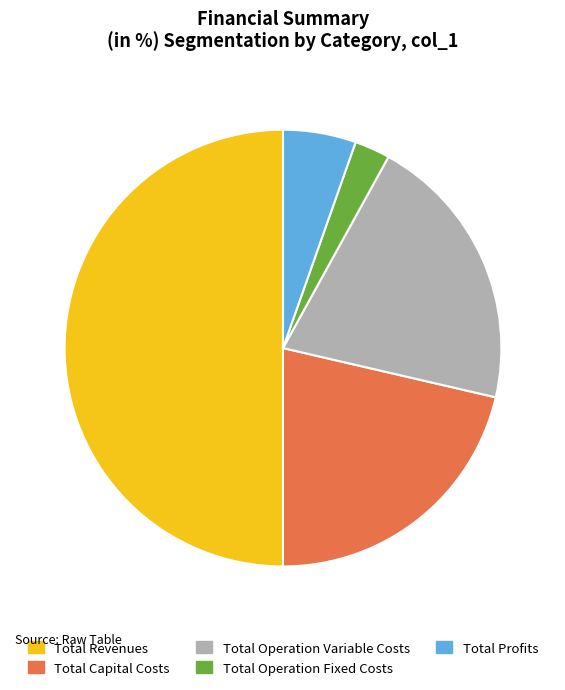

How many slices are in this pie chart?

5